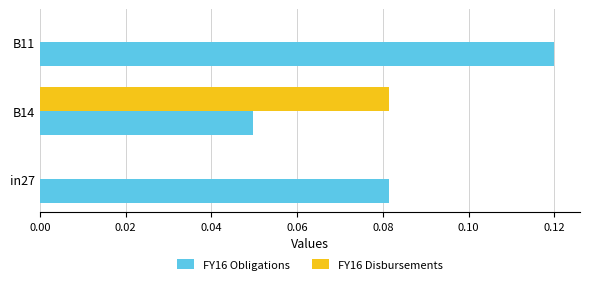

Which series changed the most between B14 and B11?

FY16 Disbursements